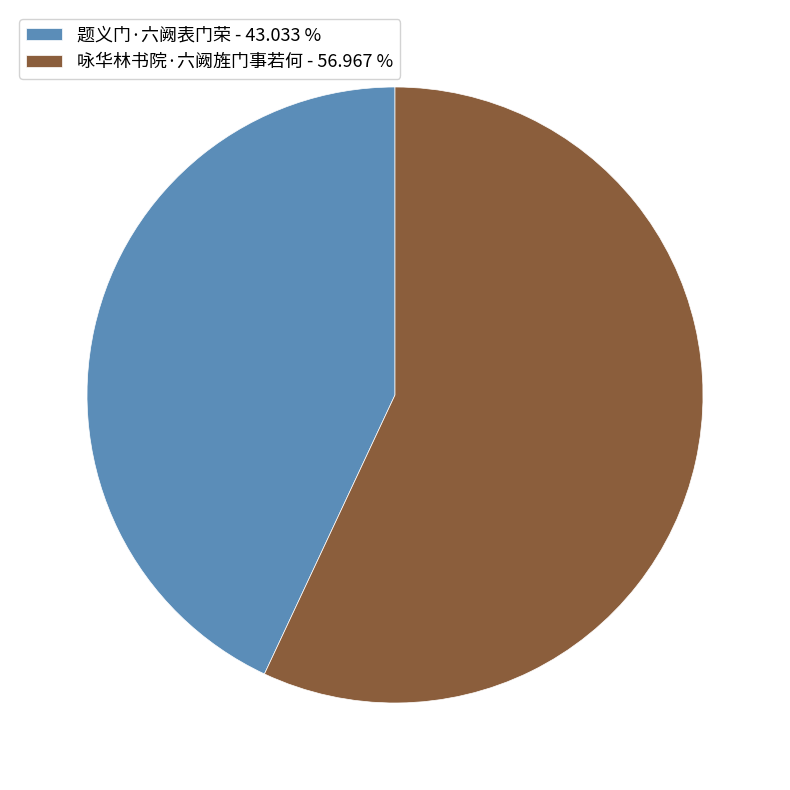

Is the sum of 题义门·六阙表门荣 and 咏华林书院·六阙旌门事若何 greater than half?

Yes